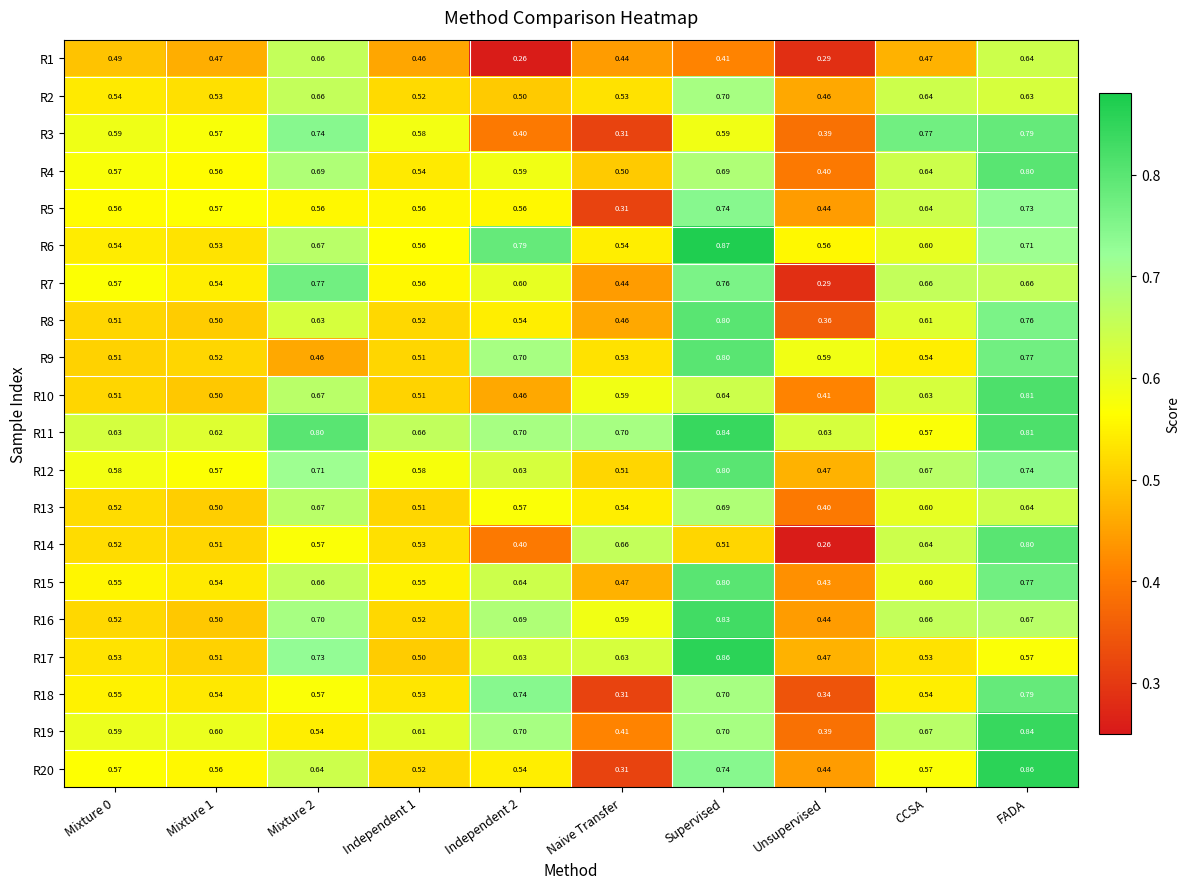

At which category is the sum across all series the highest?

FADA